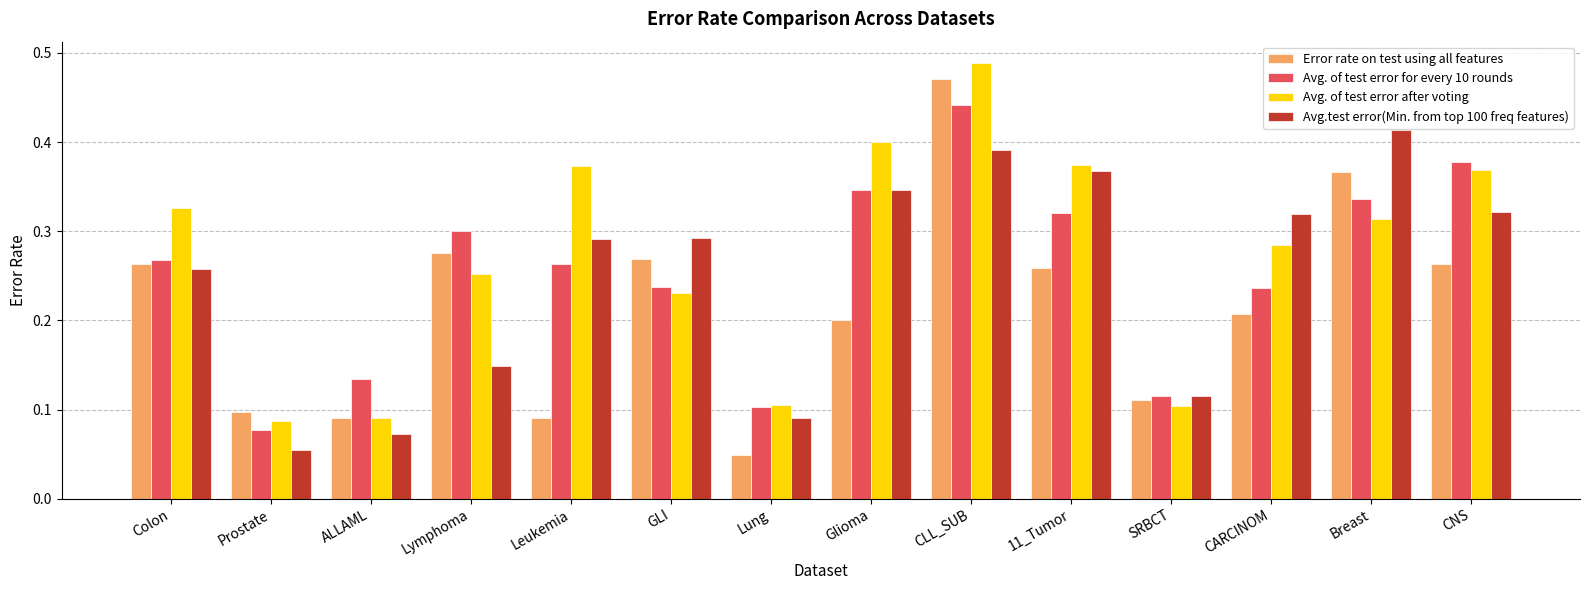

Does the chart contain any negative values?

No